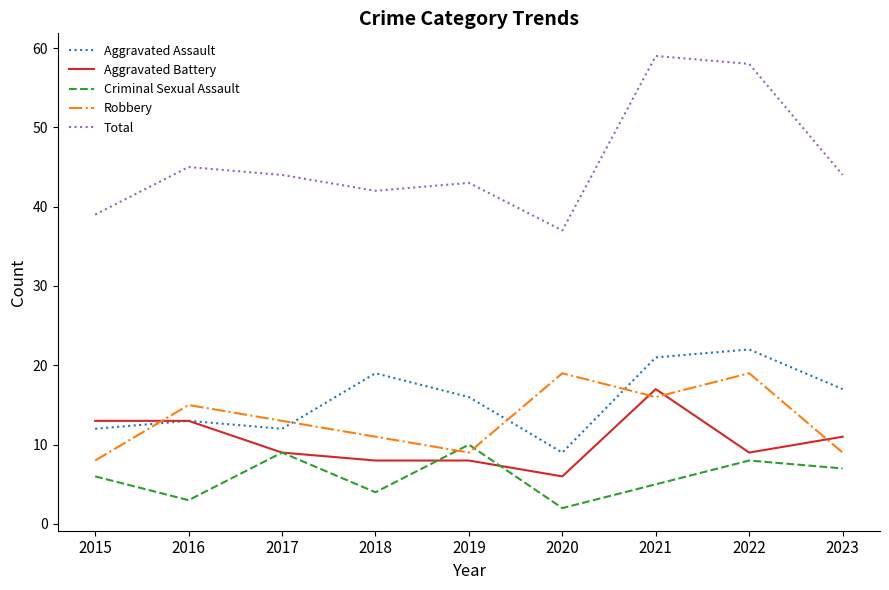

Is the value of Criminal Sexual Assault at 2019 greater than the value of Robbery at 2023?

Yes